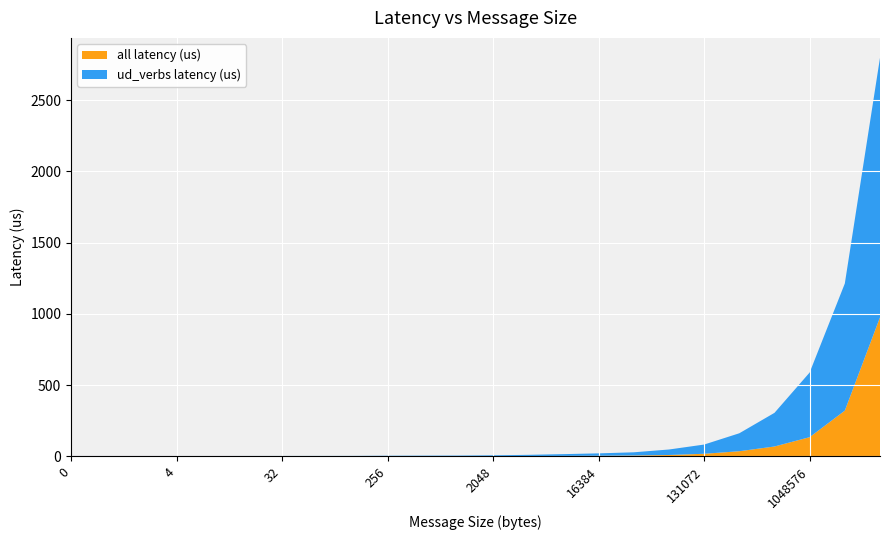

Reading right to left, what are all the values shown in this chart?

ud_verbs latency (us): 1822.6	892.9	454.1	236.3	126.1	64.8	38.5	22.7	17.1	12.7	8.7	5.8	4.1	3.6	3.0	1.9	1.7	1.6	1.6	1.5	1.5	1.5	1.5	1.5
all latency (us): 975.4	320.2	133.8	68.3	35.1	17.1	8.7	4.9	3.0	1.9	1.0	0.7	0.5	0.4	0.4	0.4	0.2	0.2	0.2	0.2	0.2	0.2	0.2	0.2